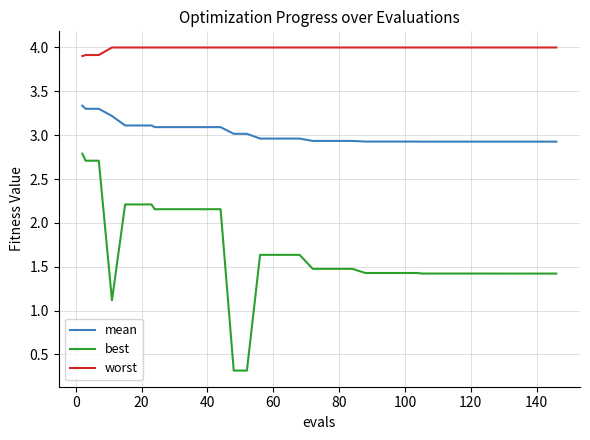

What is the greatest value displayed?

4.0